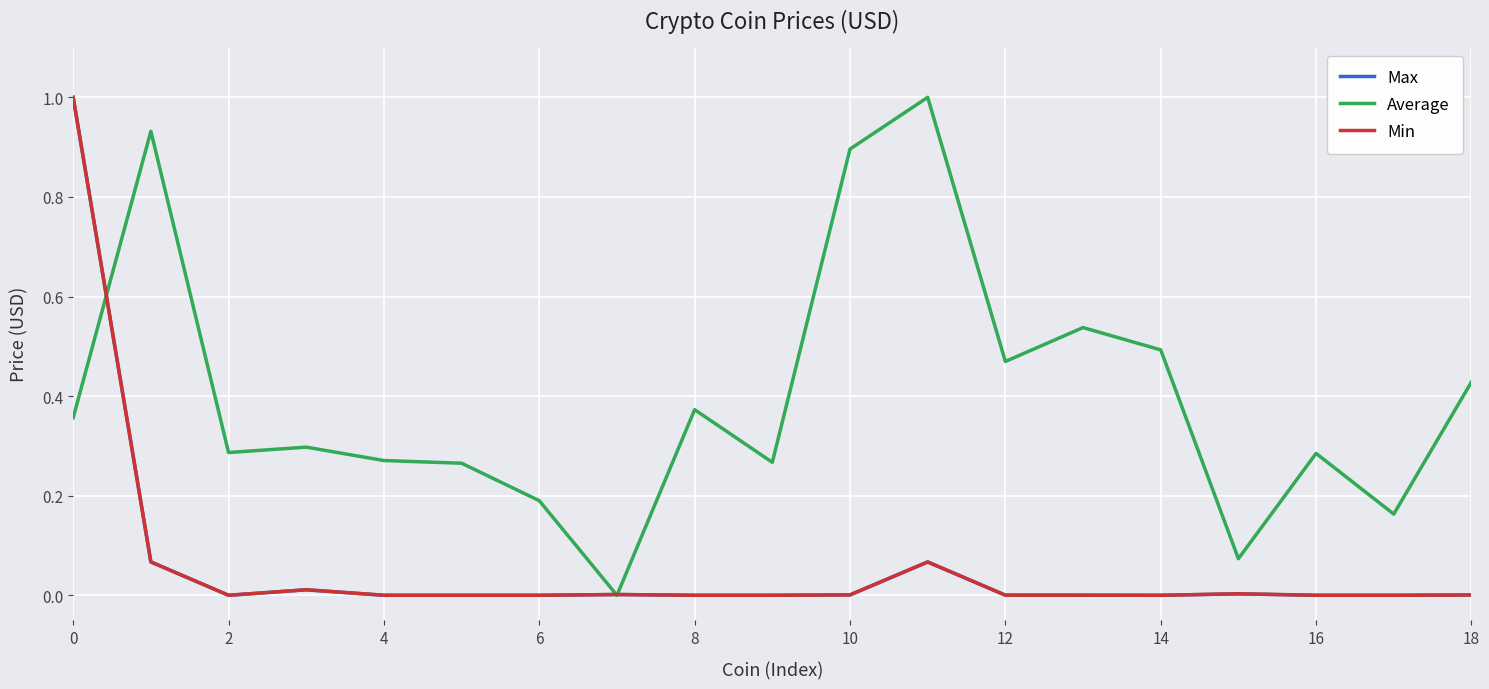

What is the maximum value shown in the chart?

1.0